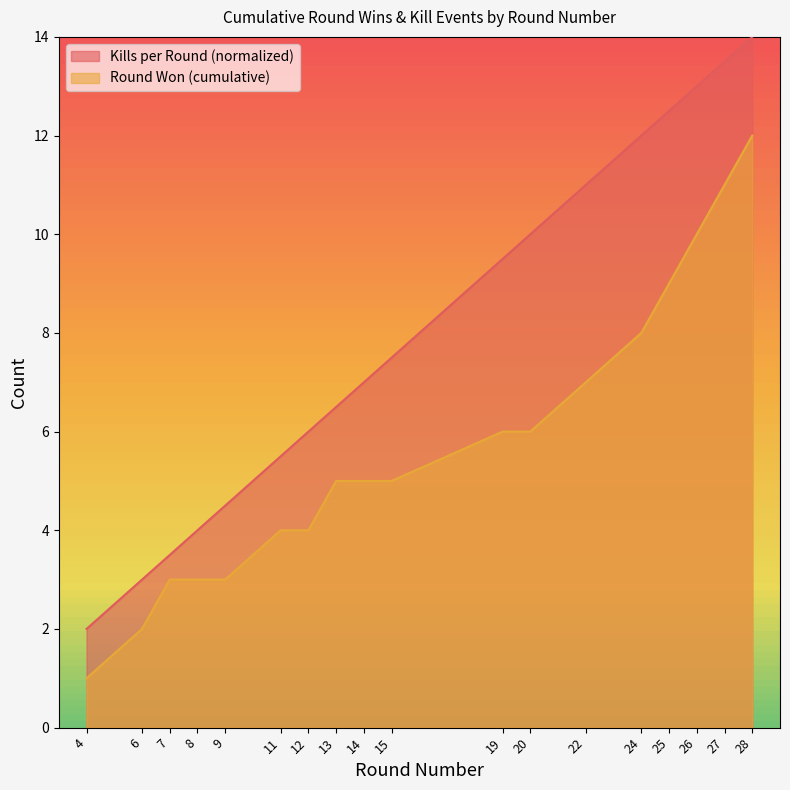

How many data points does each series have?

18